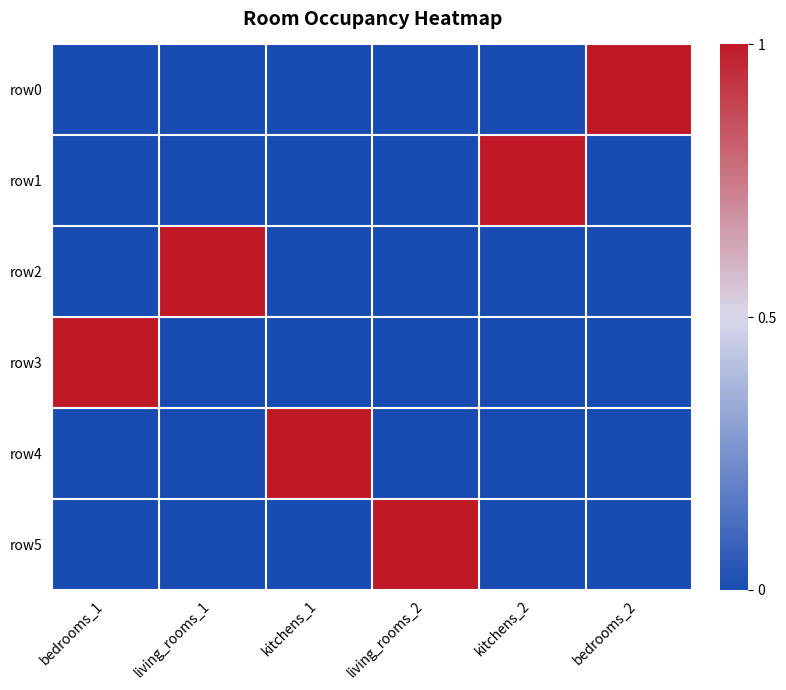

At which category does the chart reach its peak across all series?

bedrooms_2